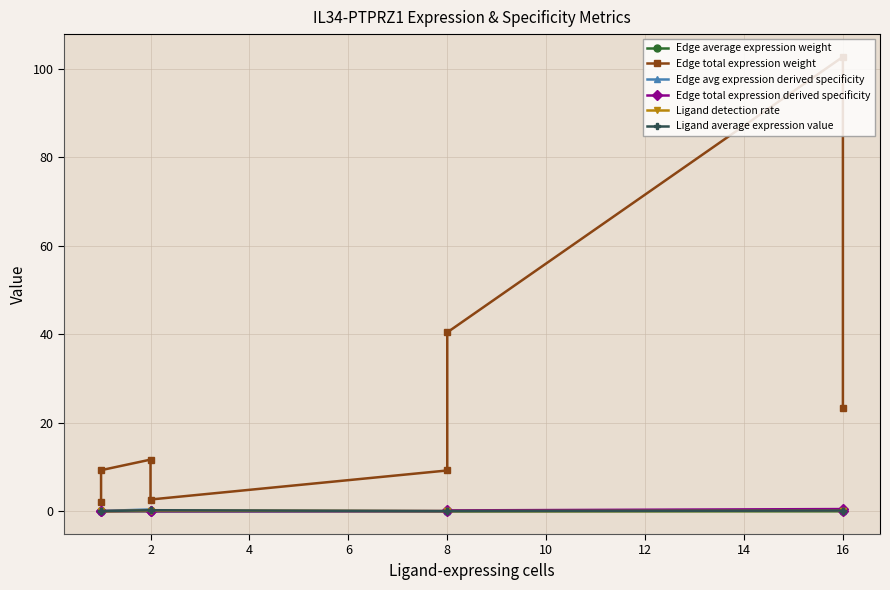

What is the difference between the second highest and minimum values in the Edge total expression weight series?

38.3